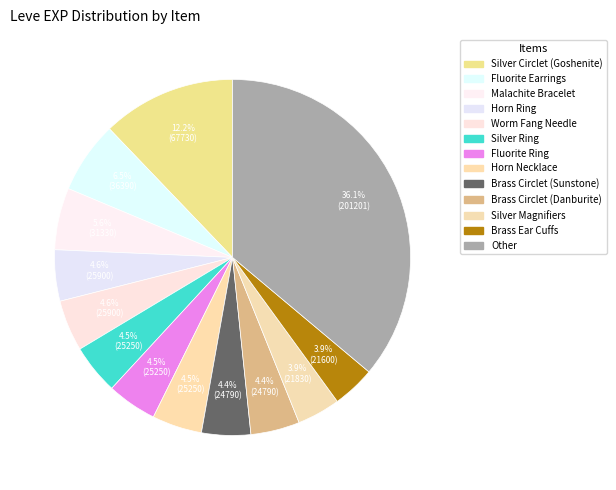

Count the number of slices in the pie.

13